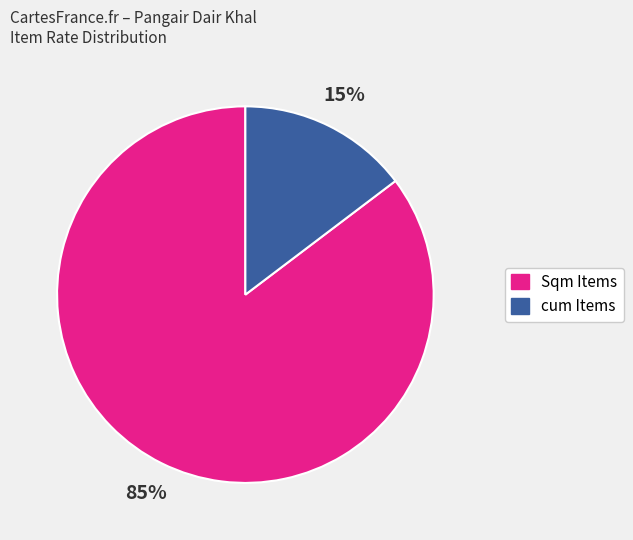

Is Sqm Items the majority of the pie?

Yes